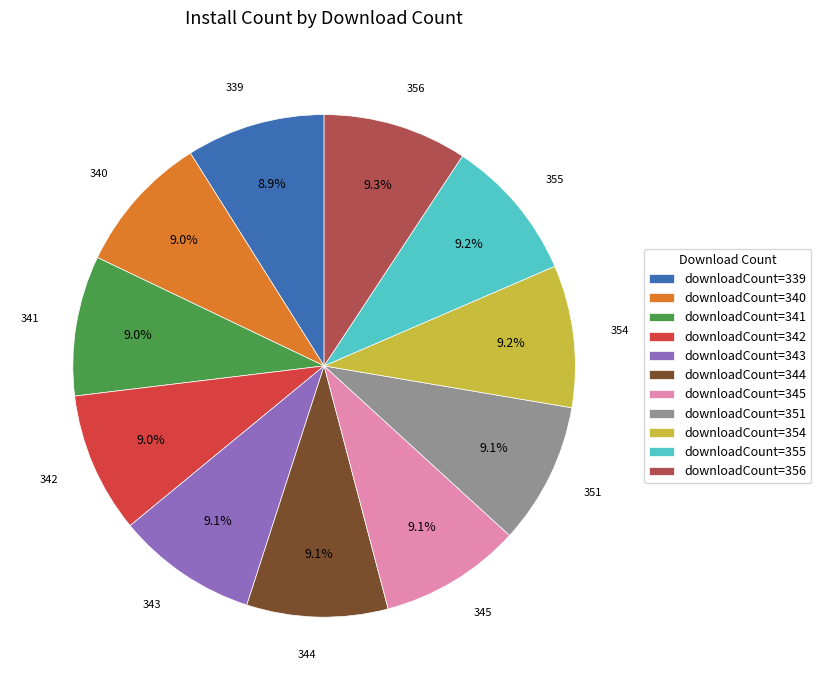

Combined, do downloadCount=343 and downloadCount=340 account for over 50%?

No